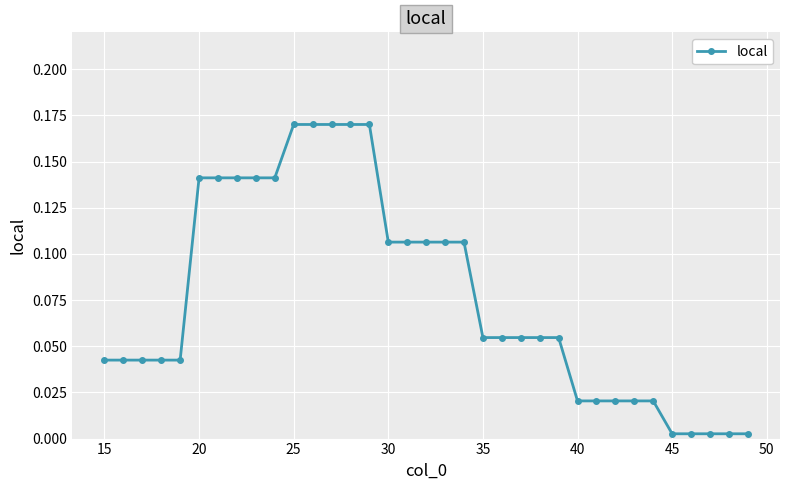

What is the sum of all values?

2.7